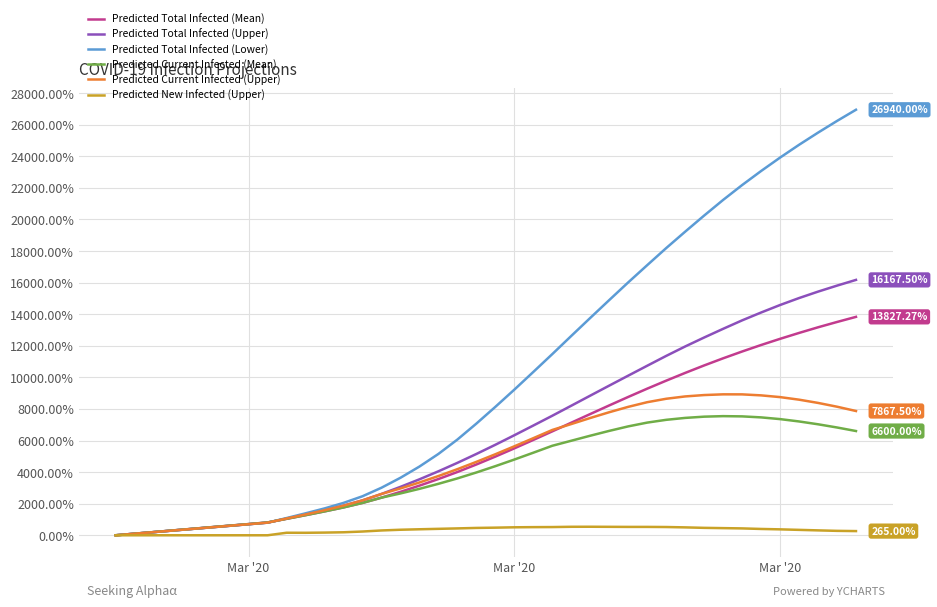

What is the difference between the second highest and second lowest values in the Predicted Total Infected (Lower) series?

26130.0